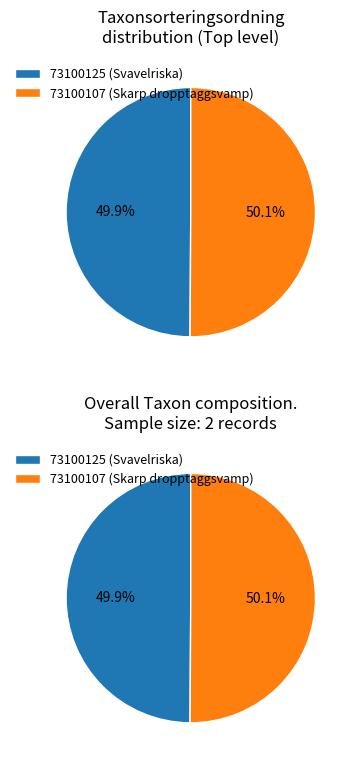

What is the ratio of the value at 73100107 (Skarp dropptaggsvamp) to the value at 73100125 (Svavelriska)?

1.0